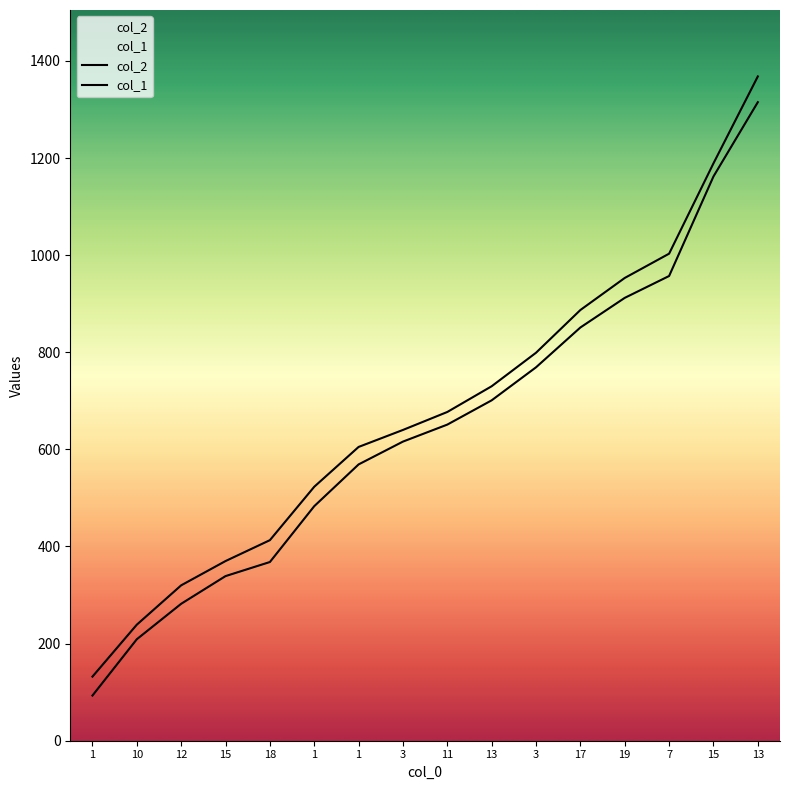

What is the spread (max minus min) of values at 12?

38